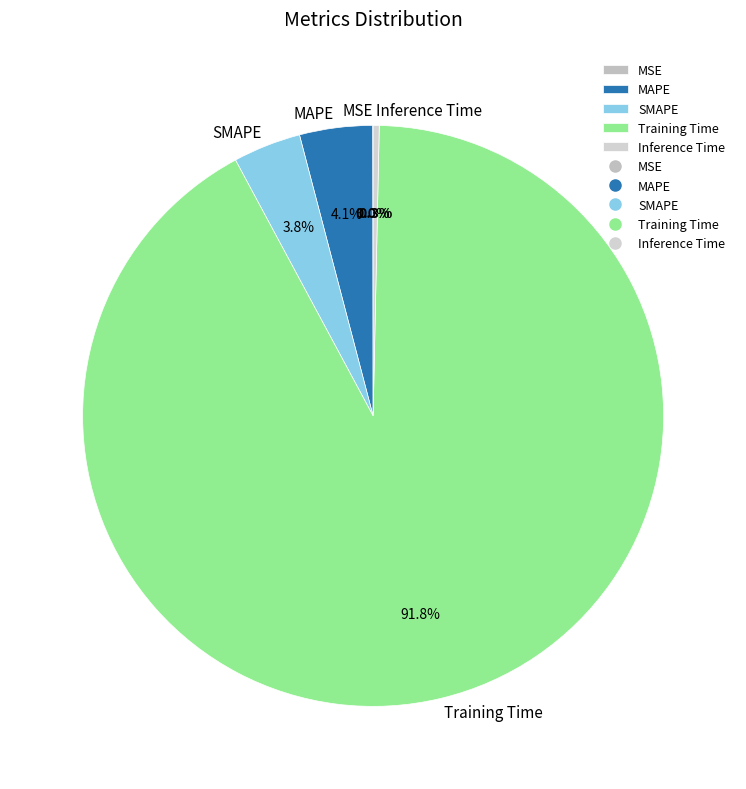

Which category has the biggest portion of the pie?

Training Time